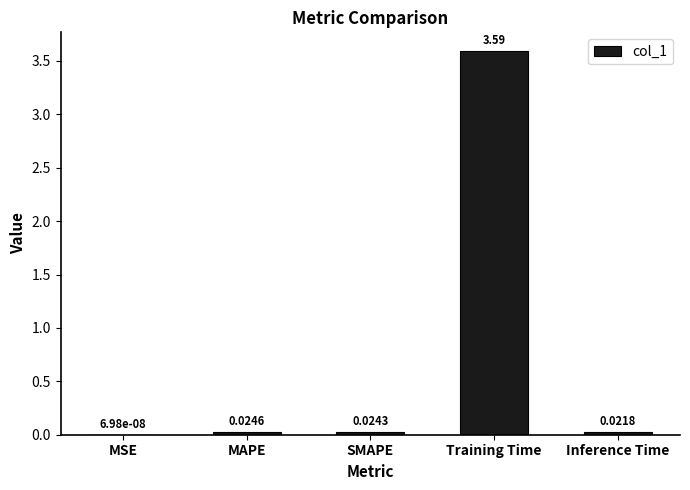

Which label corresponds to the largest value in the chart?

Training Time